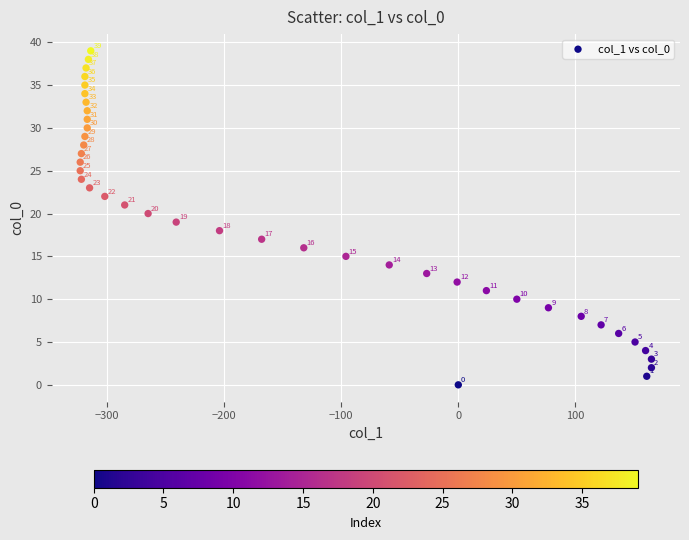

What is the range of X values (max minus min)?

488